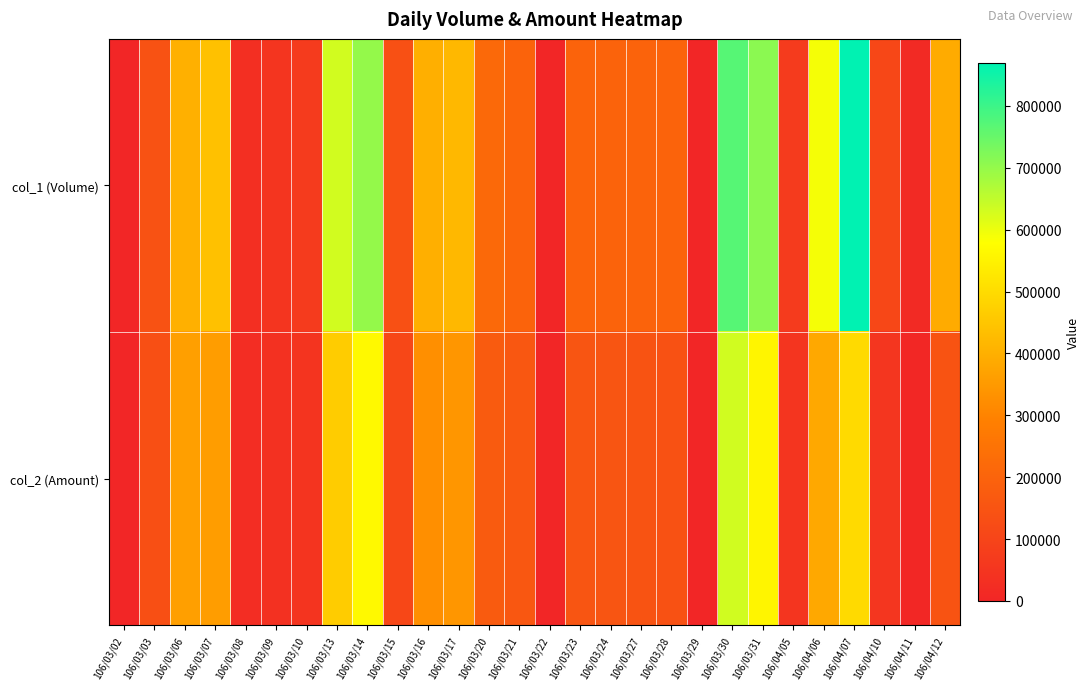

Which series has the widest spread of values?

col_1 (Volume)